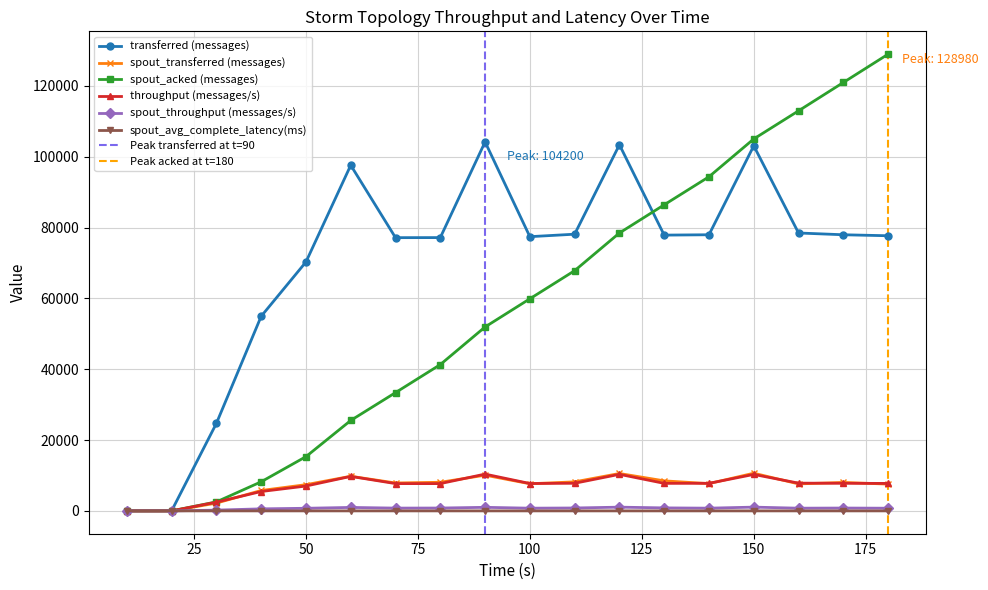

Where does the spout_throughput (messages/s) series first go above 786?

60